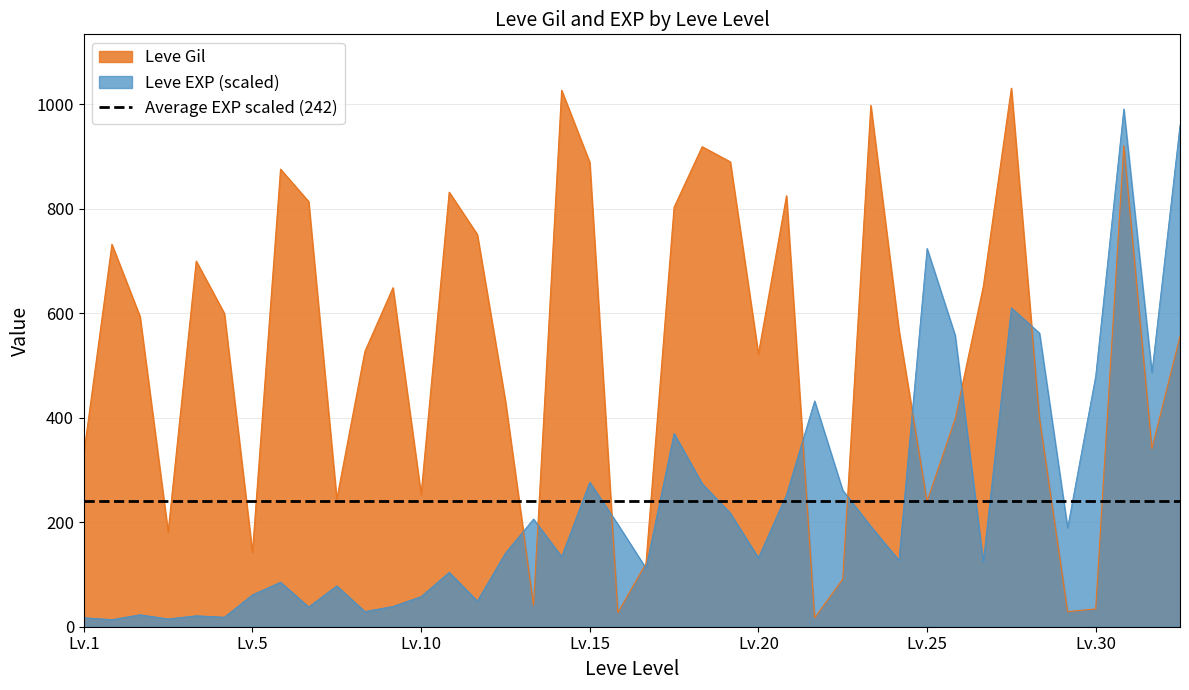

True or false: Leve EXP and Leve Gil intersect in this chart.

True